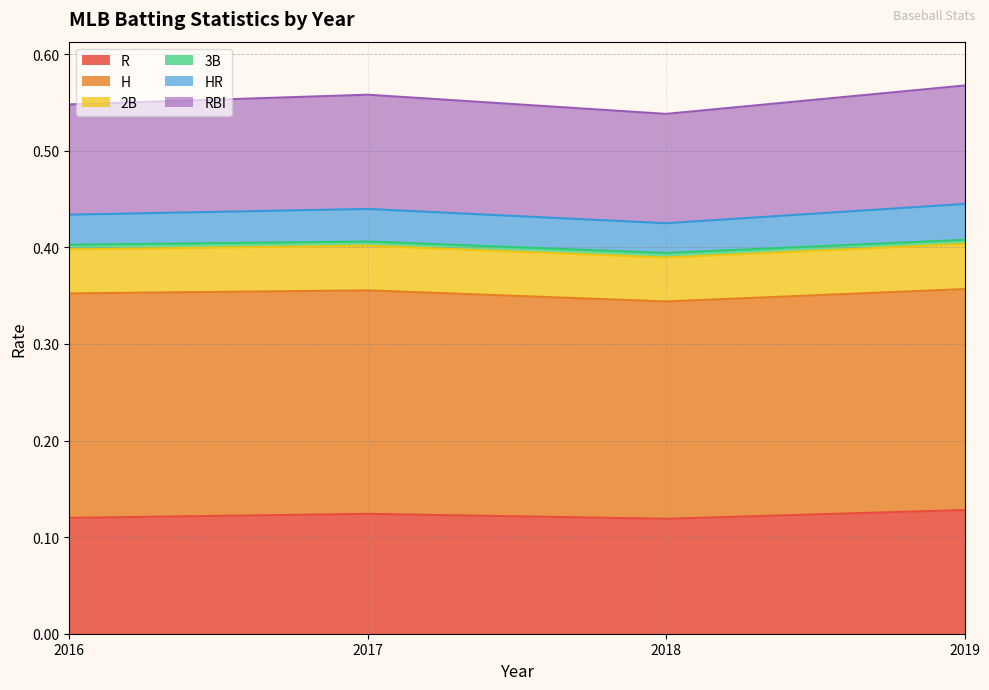

Between 2016 and 2018, which series saw the biggest shift?

H